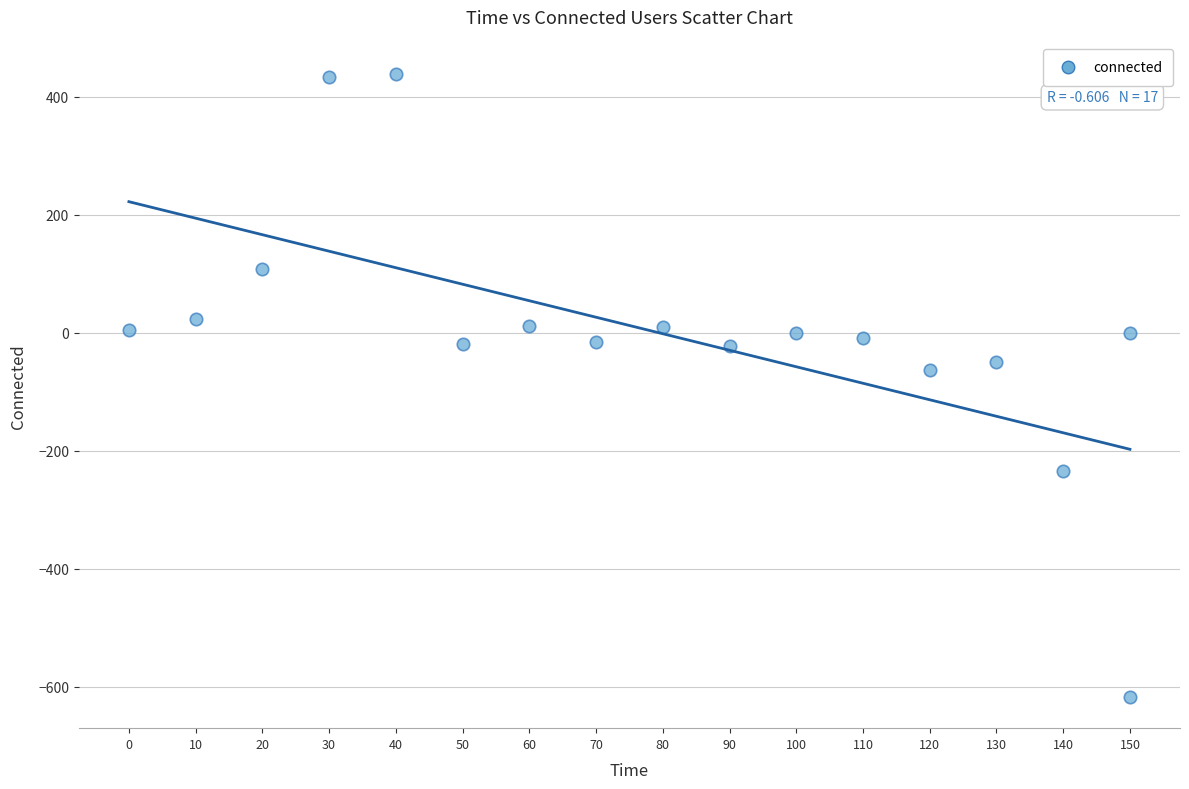

What Y value in the scatter plot is closest to -89?

-63